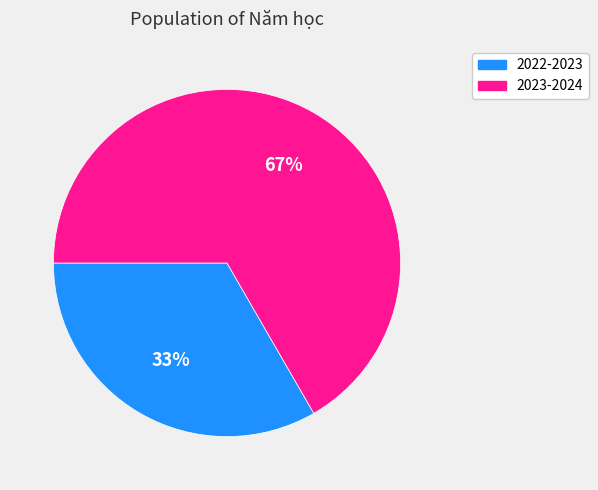

The 2022-2023 slice represents 33% of the pie. True or false?

True